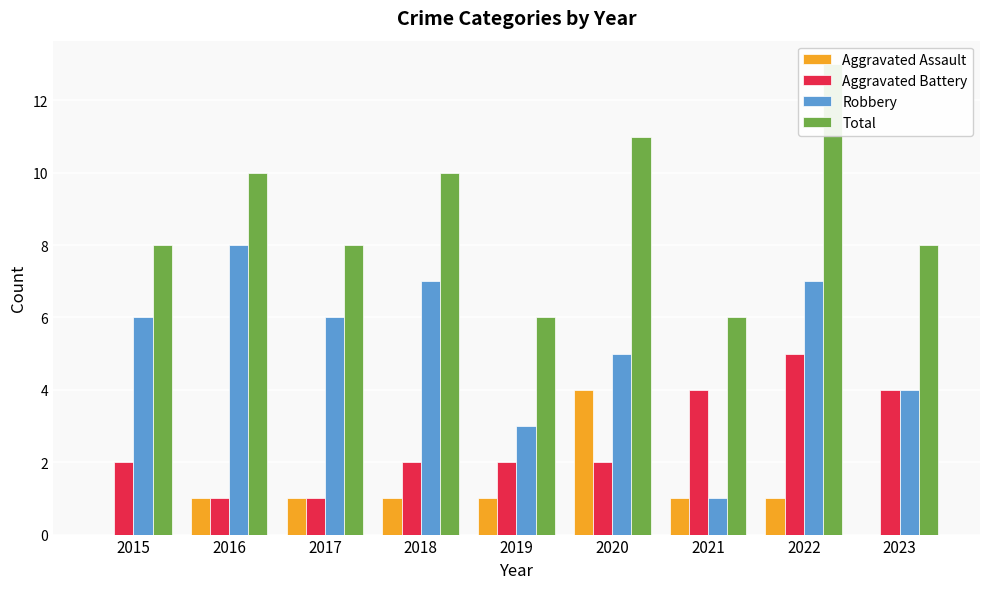

Reading right to left, transcribe all the data shown in this chart.

Aggravated Assault: 0	1	1	4	1	1	1	1	0
Aggravated Battery: 4	5	4	2	2	2	1	1	2
Robbery: 4	7	1	5	3	7	6	8	6
Total: 8	13	6	11	6	10	8	10	8